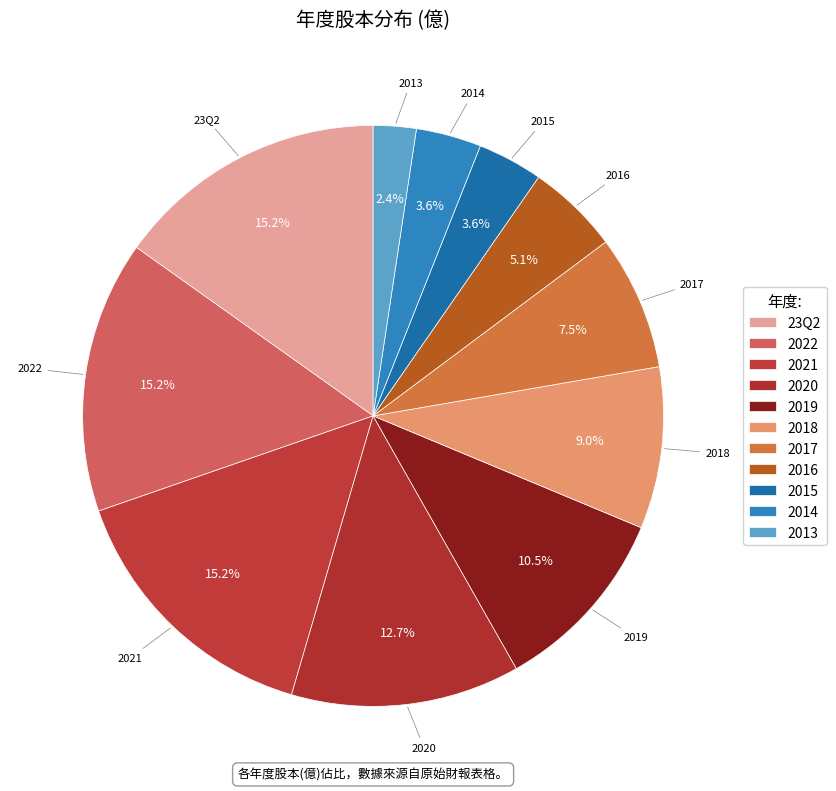

To the nearest percent, what percentage of the pie is 2021?

15%